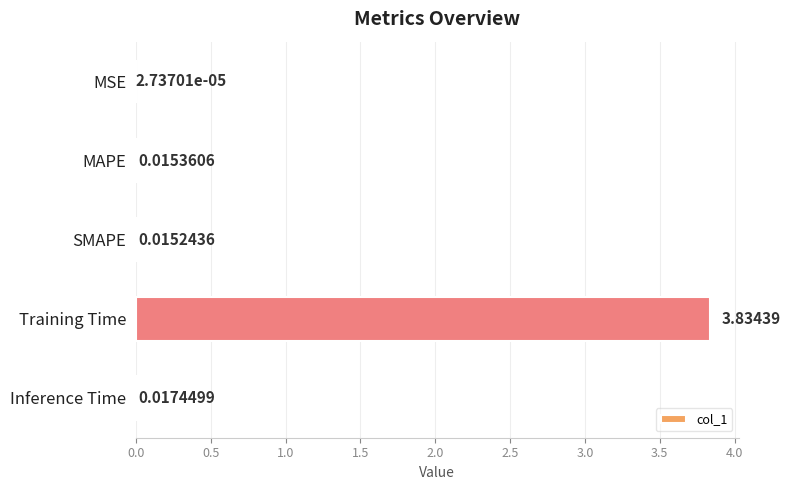

Which category has the highest value across all series?

Training Time